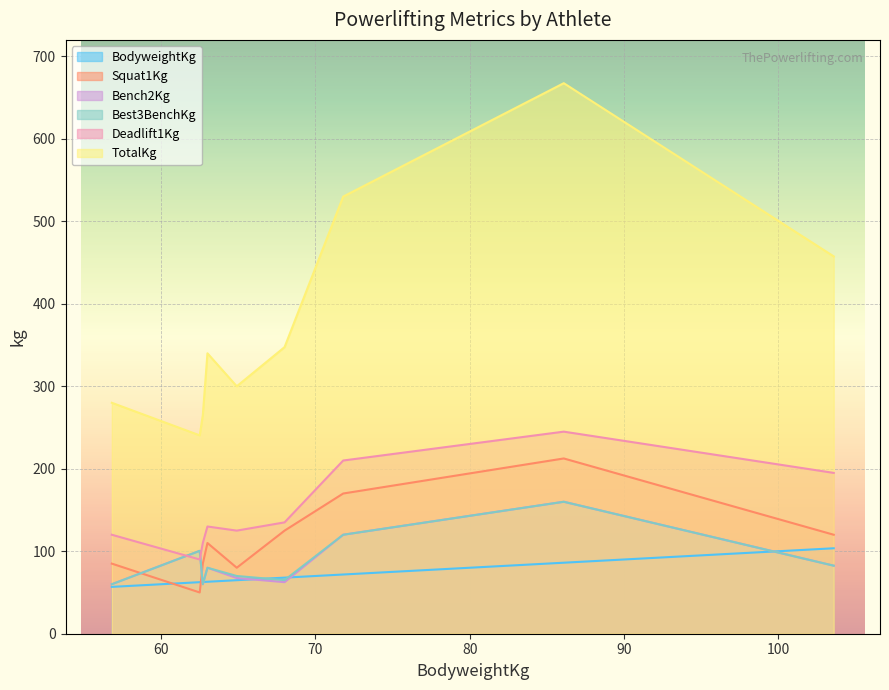

How many data points in Squat1Kg are above 110?

4